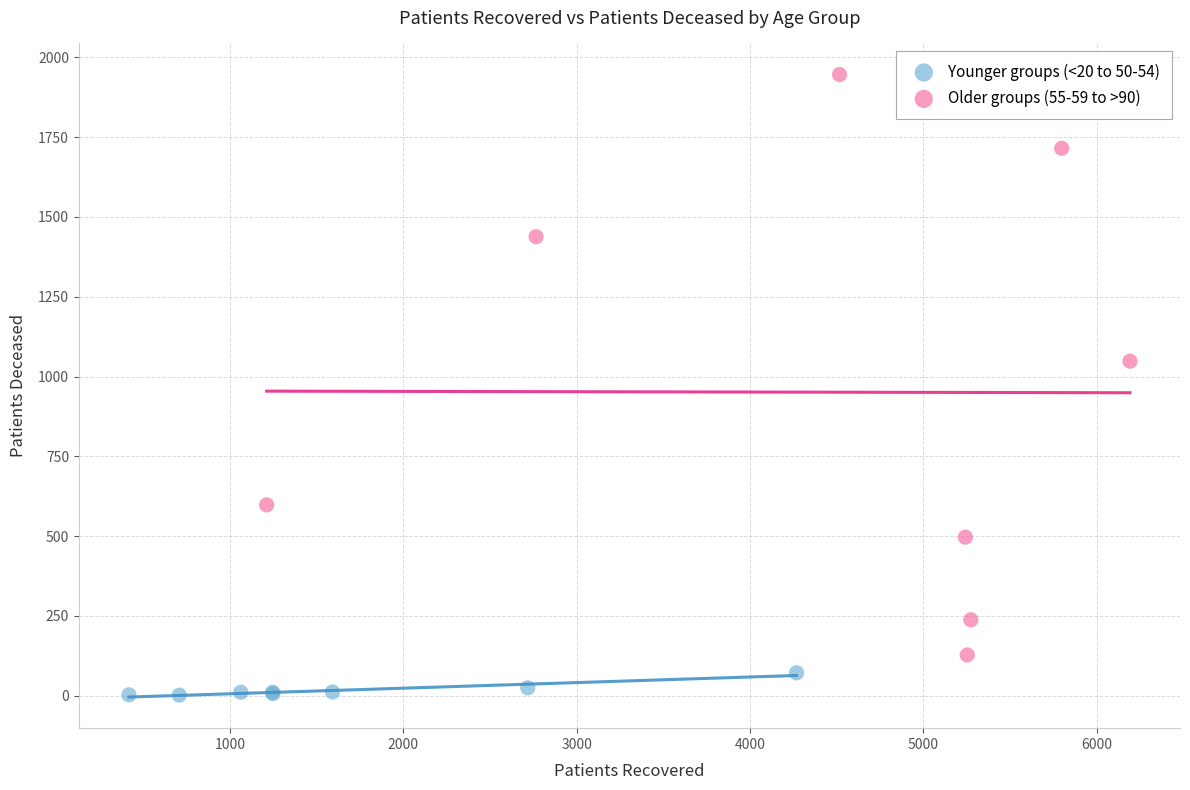

Which series contains the lowest Y value?

Younger groups (<20 to 50-54)